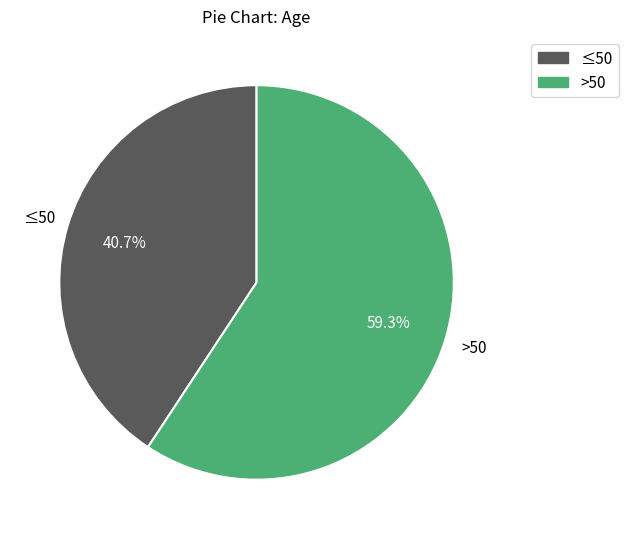

To the nearest percent, what is the difference between the largest and smallest slice percentages?

19%